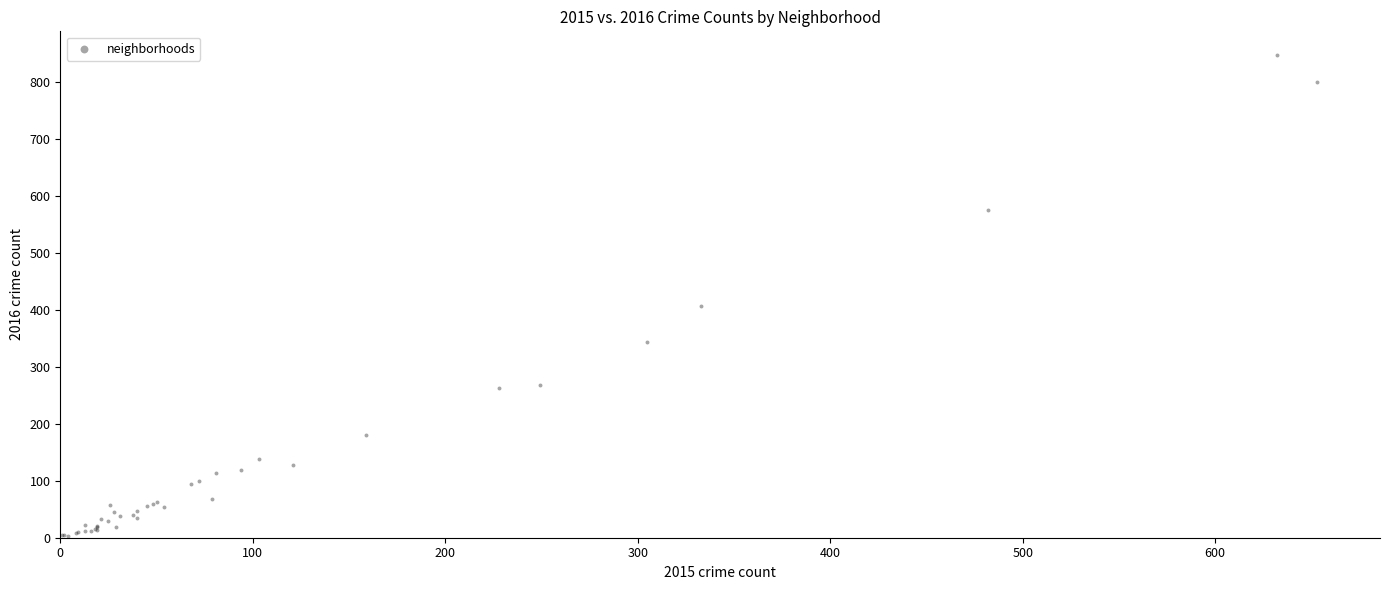

What Y value in the scatter plot is closest to 424?

406